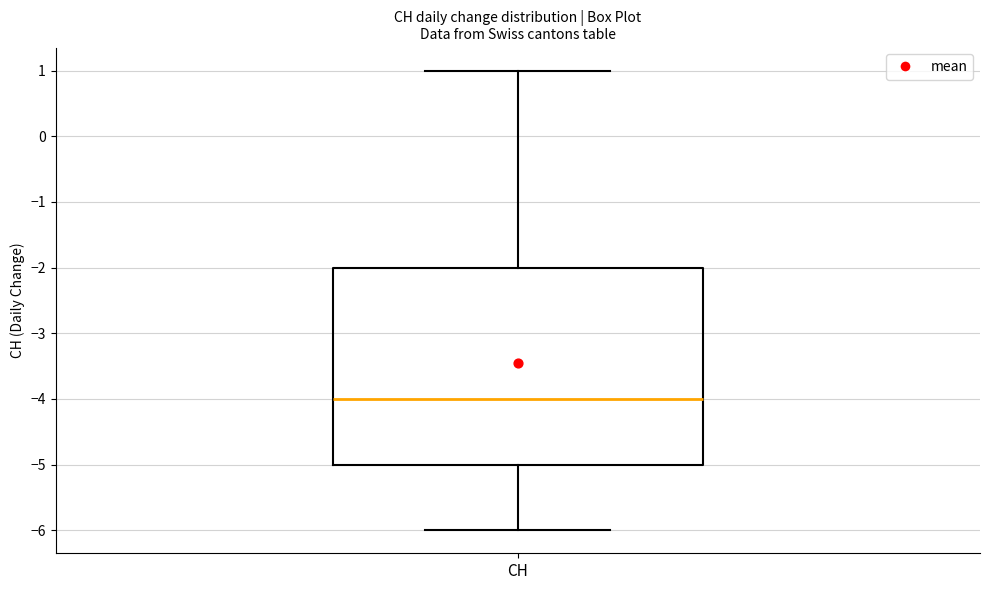

Read this box plot against the y-axis: the position of the median line, the range covered by the box, and the ends of both whiskers. The values are not printed on the chart, so give them approximately, as read against the axis.

median -4, box -5 to -2, whiskers -6 to 1